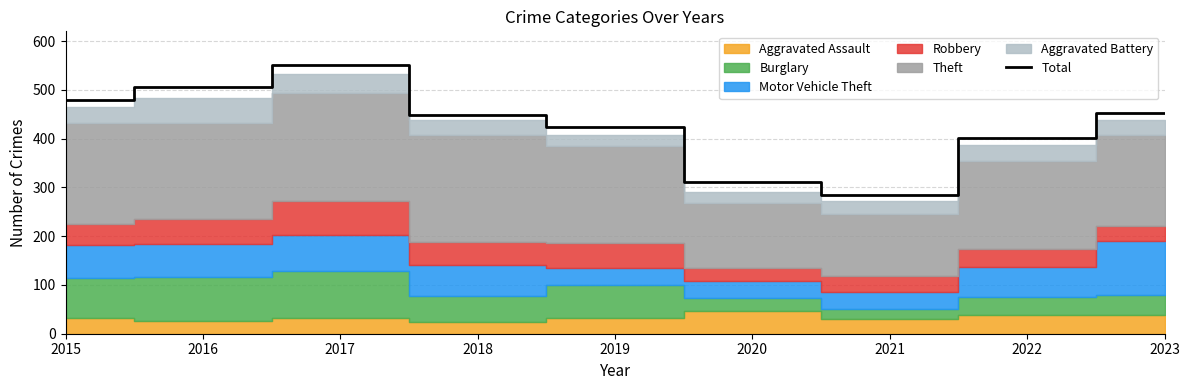

List the labels in order of value, largest first.

2017, 2016, 2015, 2023, 2018, 2019, 2022, 2020, 2021